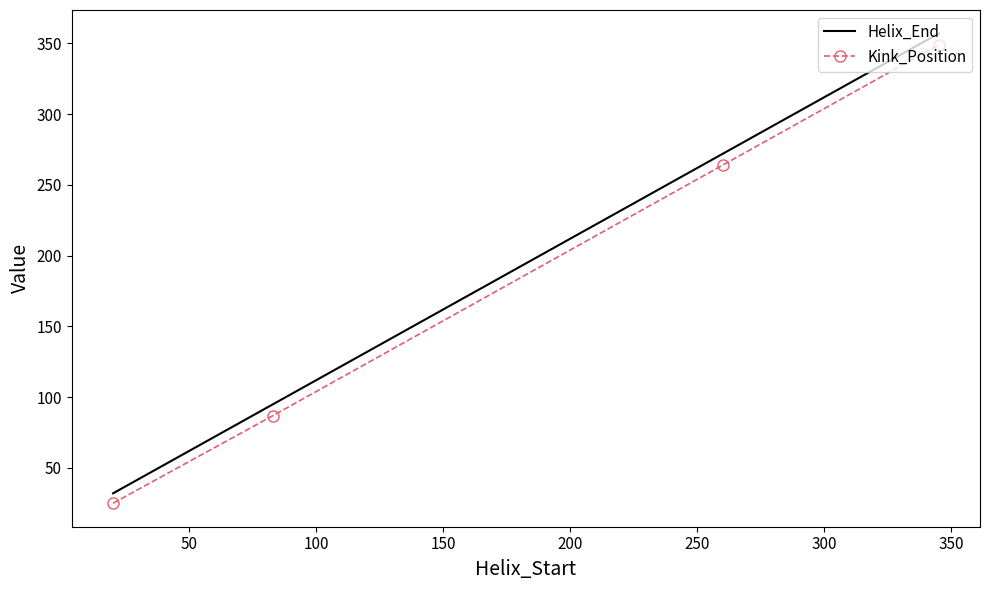

True or false: Helix_End has more than 0 interior local peaks.

False